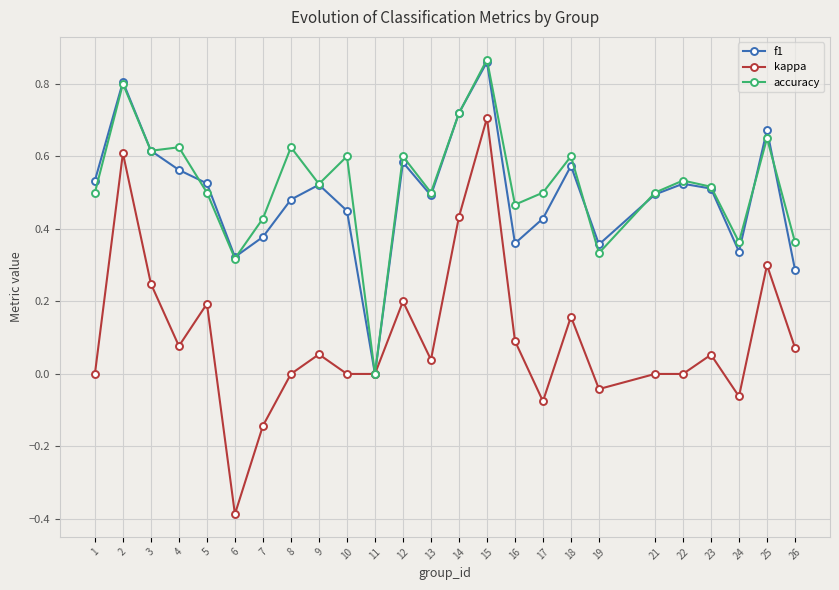

The value of kappa at 14 is 0.8. True or false?

False